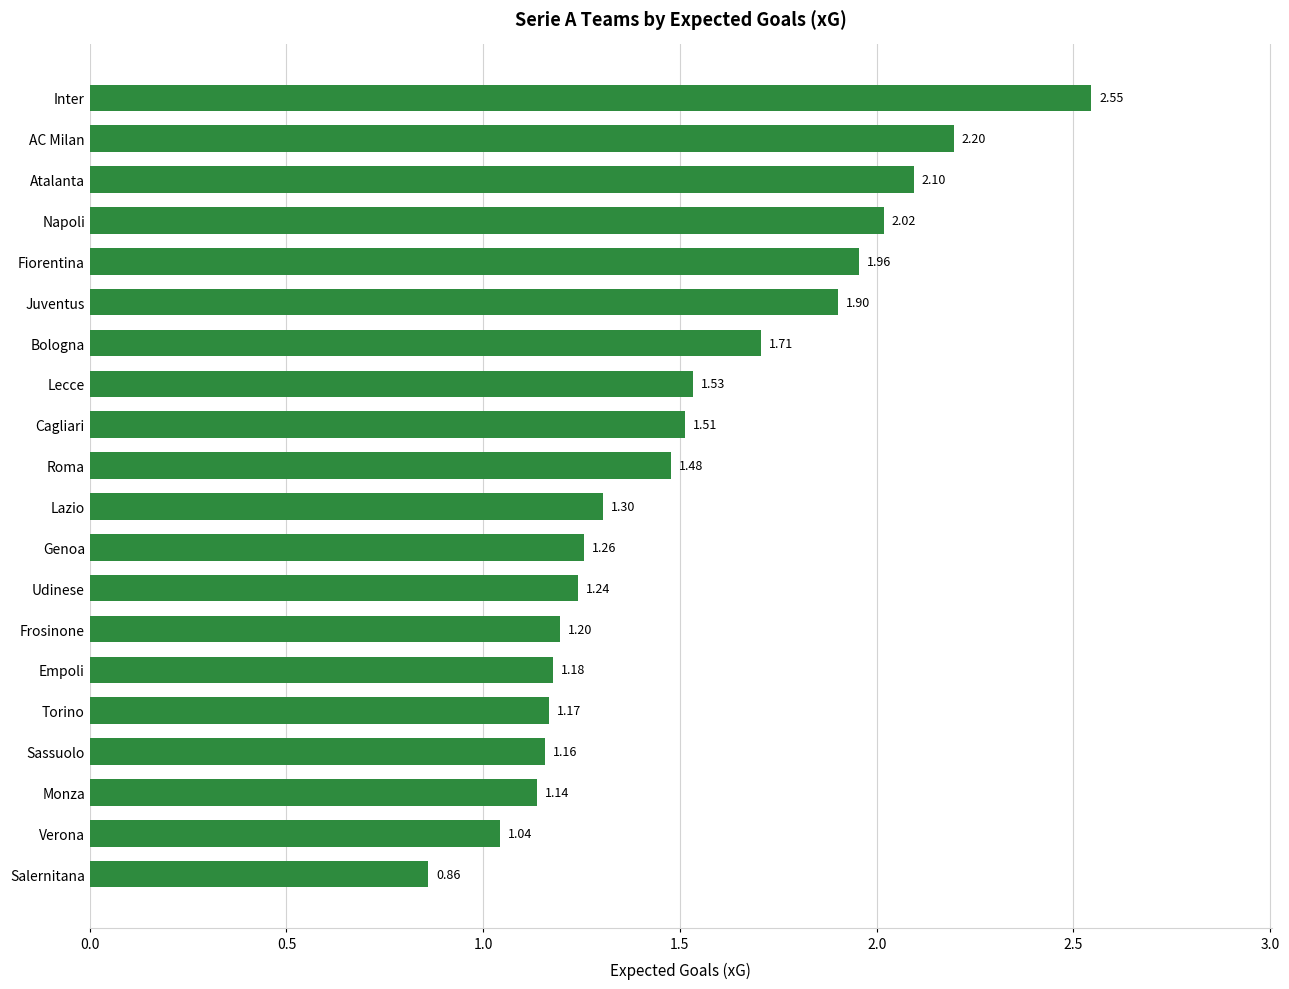

Approximately how many times larger is the value at Salernitana compared to Bologna?

0.5